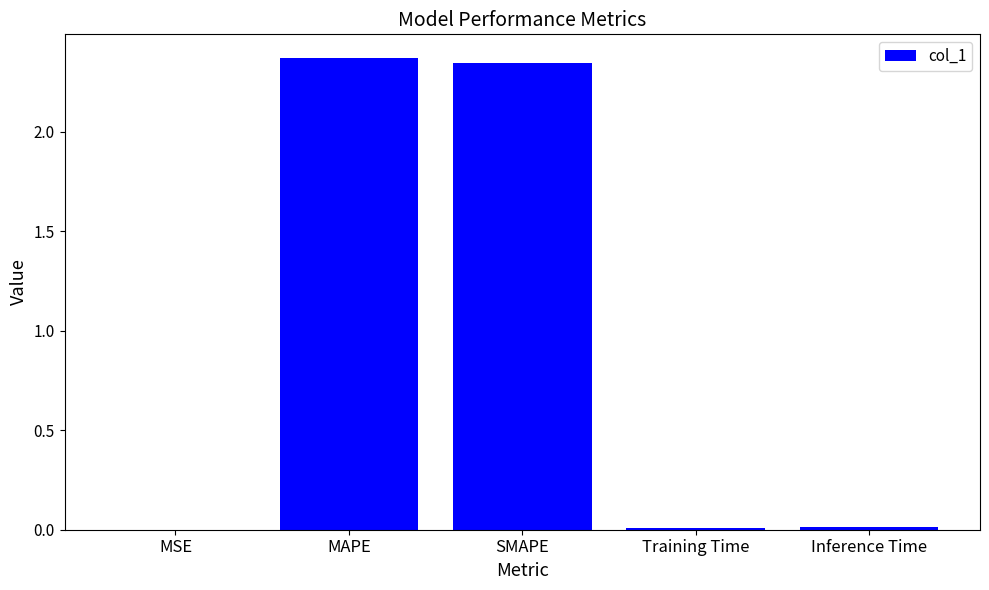

Is it true that the value at SMAPE is 4.1?

False